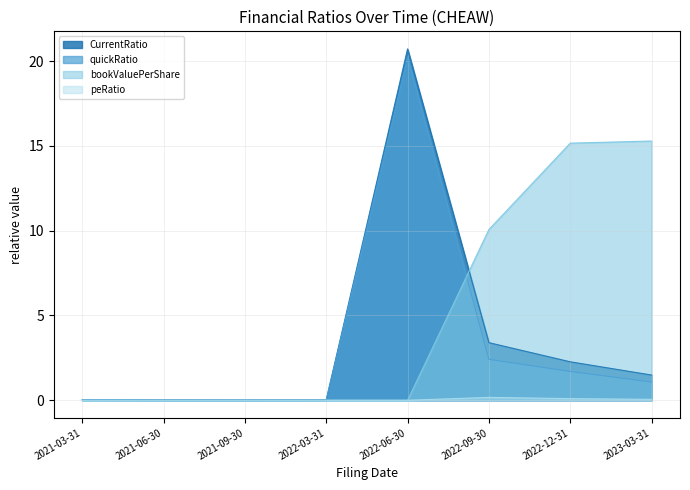

What is the highest value of the bookValuePerShare series?

15.3